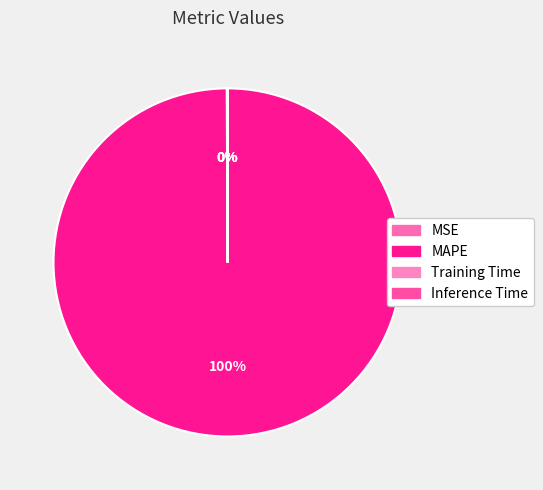

Is the sum of MSE and Inference Time greater than half?

No